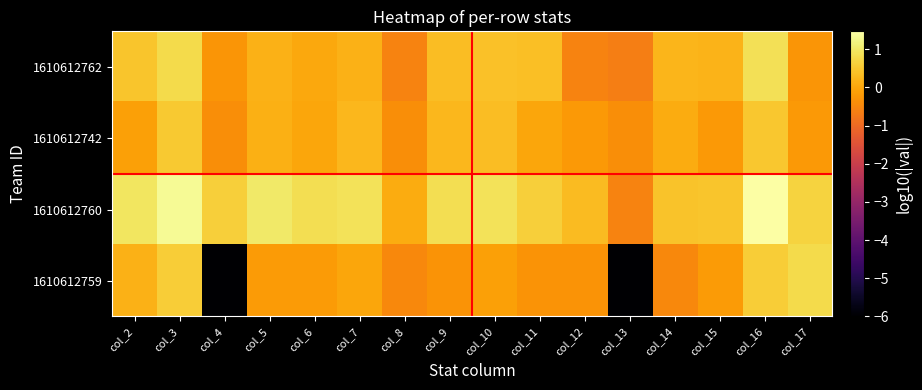

How many data points does each series have?

16